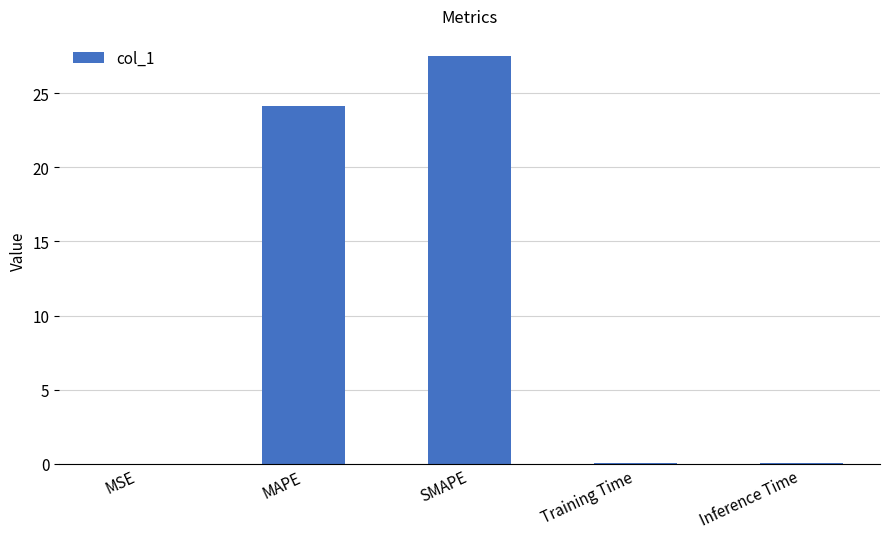

Where is the data nearest to the value 13?

MAPE